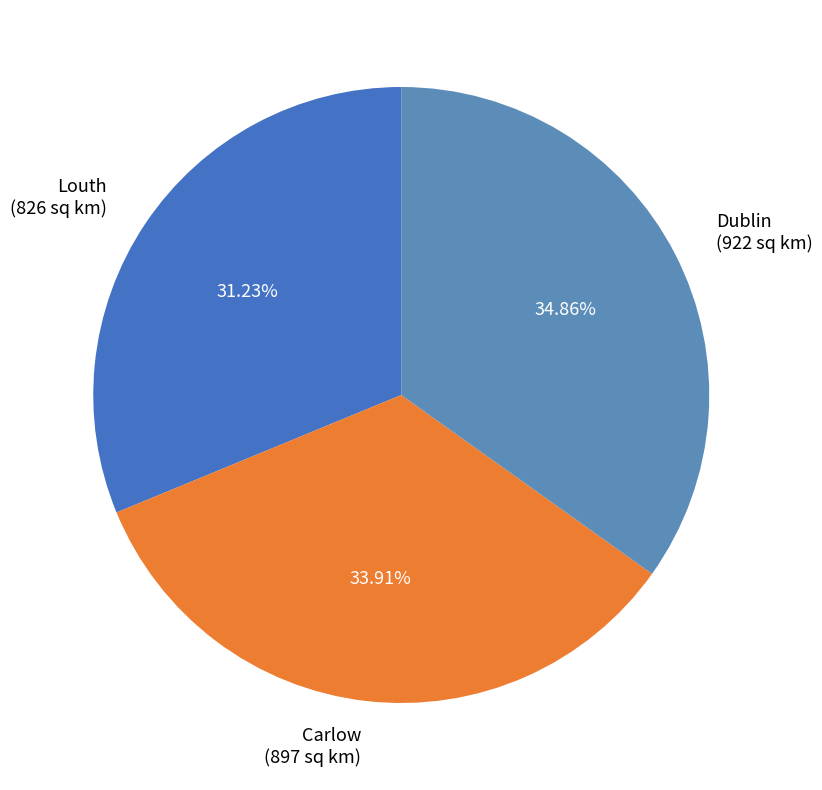

What is the ratio of the value at Carlow to the value at Louth?

1.1